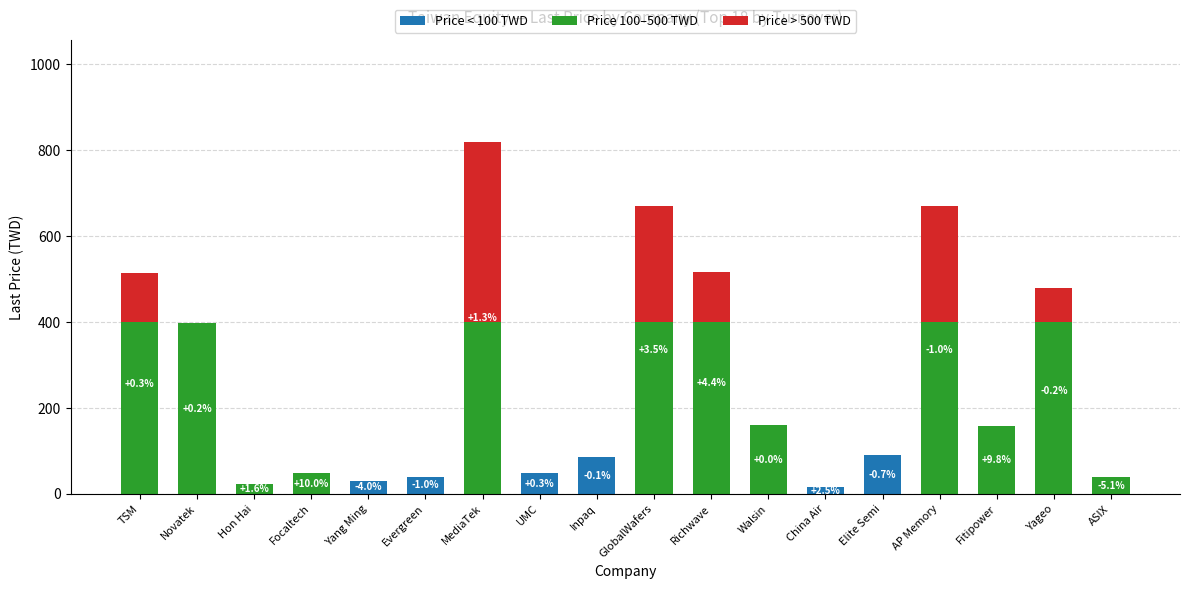

True or false: Price < 100 TWD has a value of 0.0 at Hon Hai.

True